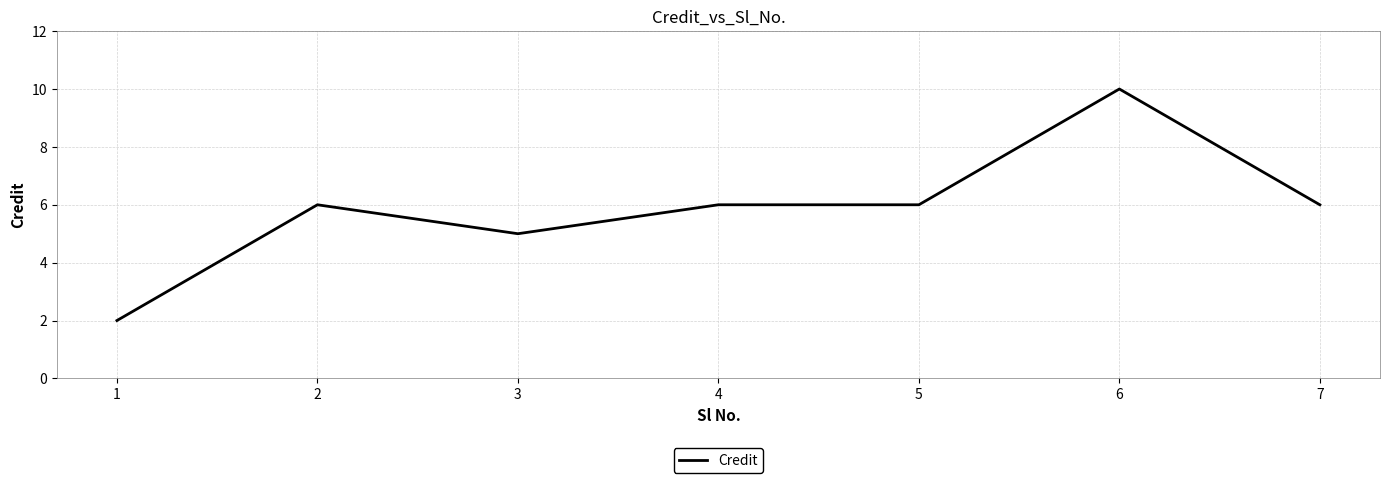

Reading left to right, transcribe all the data shown in this chart.

2	6	5	6	6	10	6